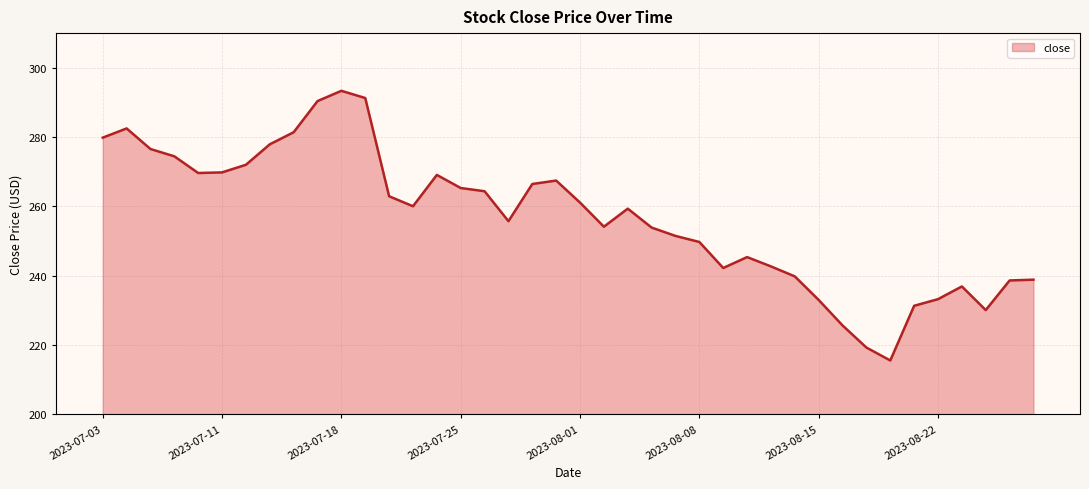

What is the difference between the second highest and second lowest values?

72.0